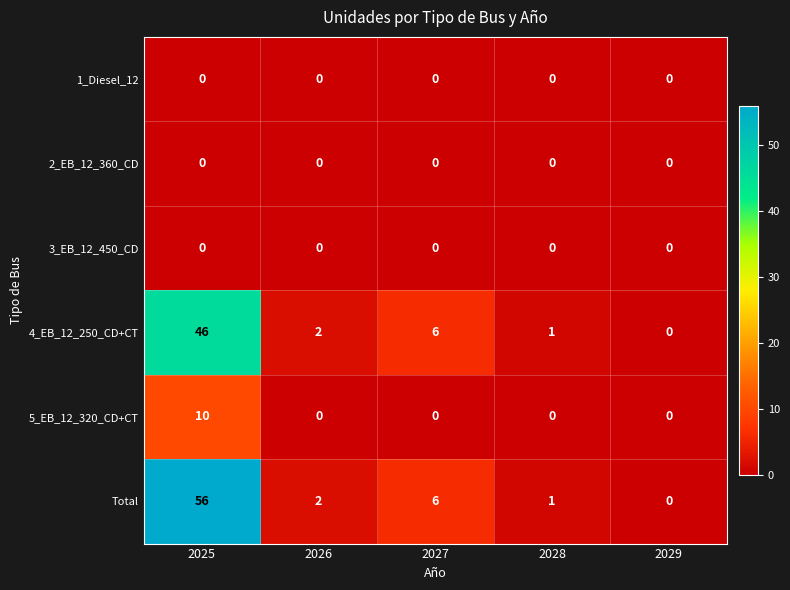

Which series has the largest total across all categories?

Total